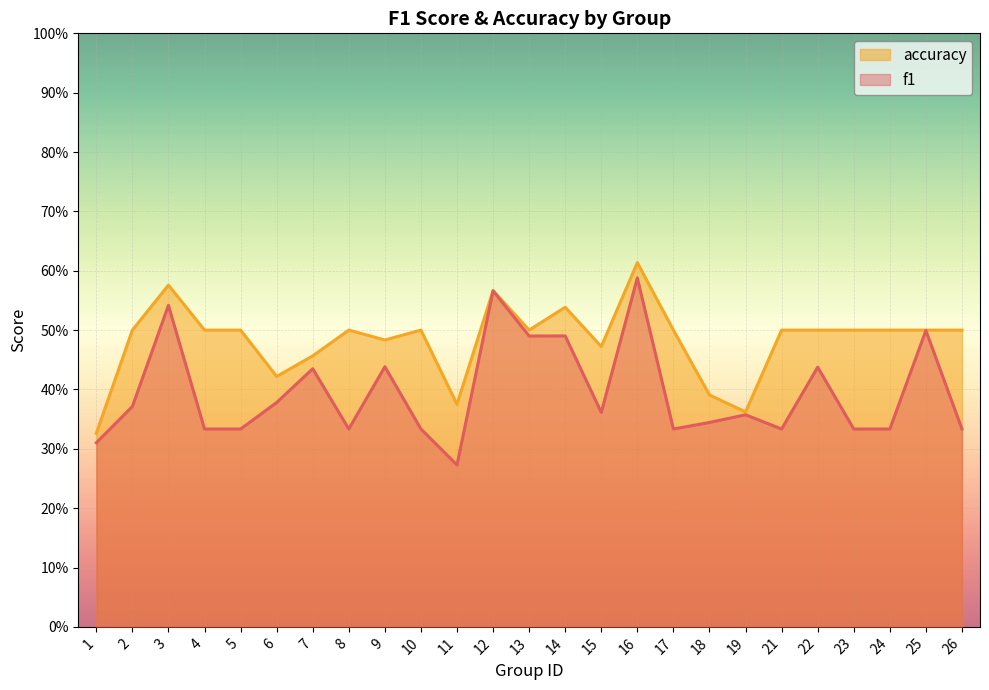

What is the difference between the accuracy values at 4 and 6?

0.1